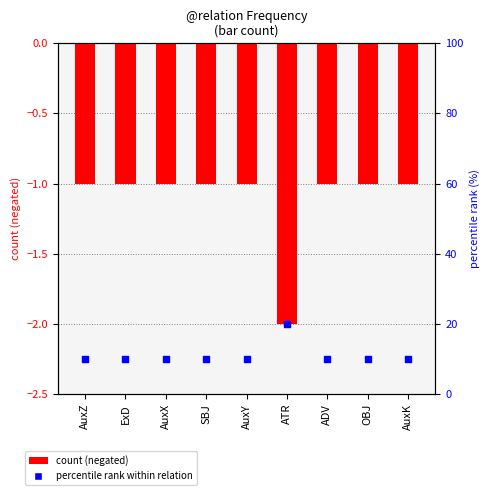

Which series has the largest Y range (max minus min)?

percentile rank within relation